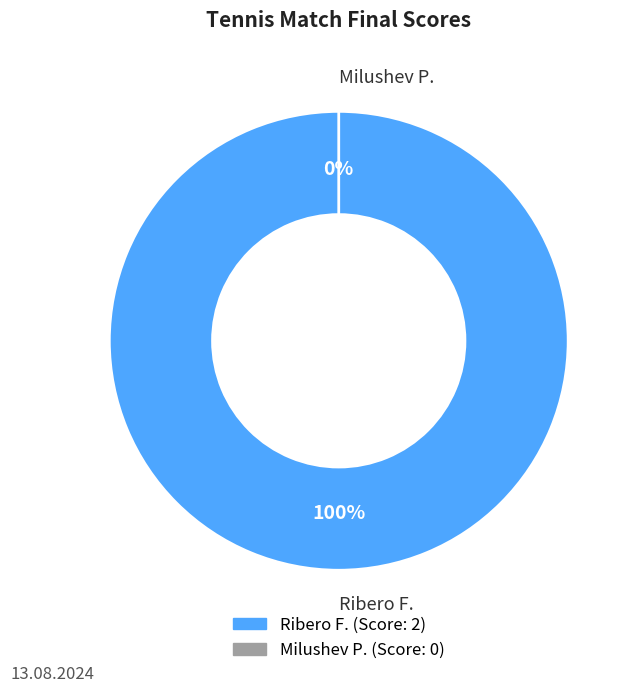

To the nearest percent, what is the combined percentage of Milushev P. and Ribero F.?

100%